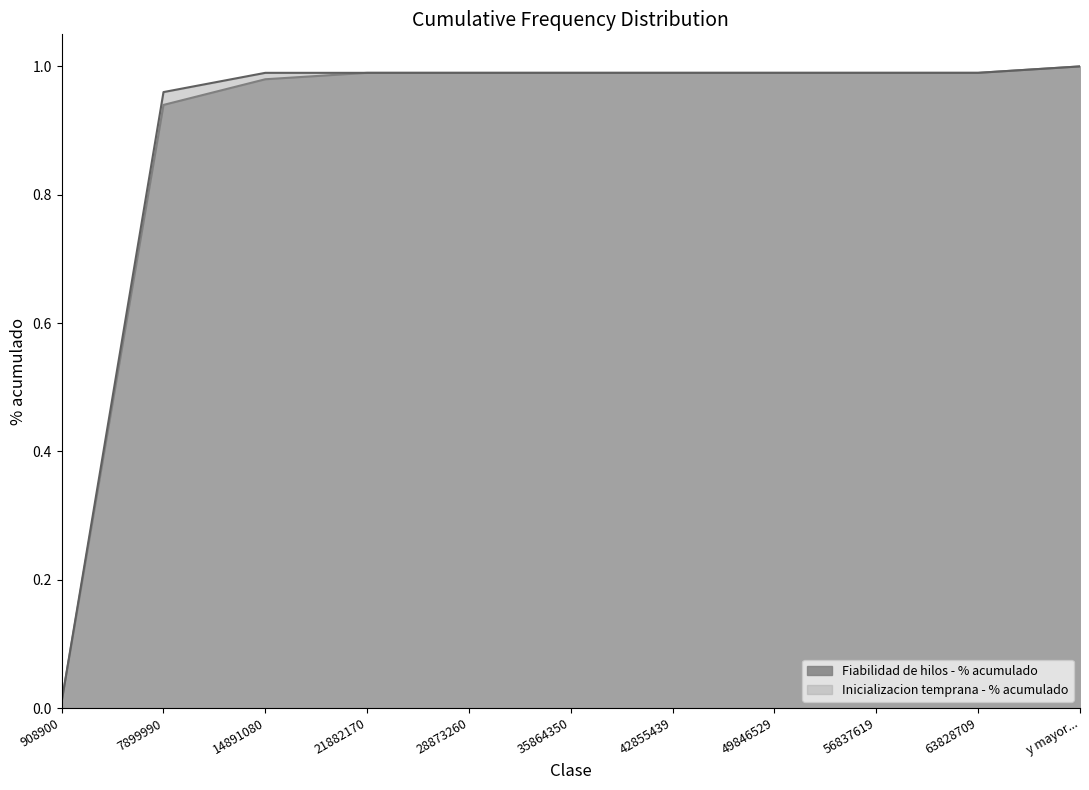

Reading left to right, extract all data points from this chart.

Fiabilidad de hilos - % acumulado: 0.0	0.9	1.0	1.0	1.0	1.0	1.0	1.0	1.0	1.0	1.0
Inicializacion temprana - % acumulado: 0.0	1.0	1.0	1.0	1.0	1.0	1.0	1.0	1.0	1.0	1.0